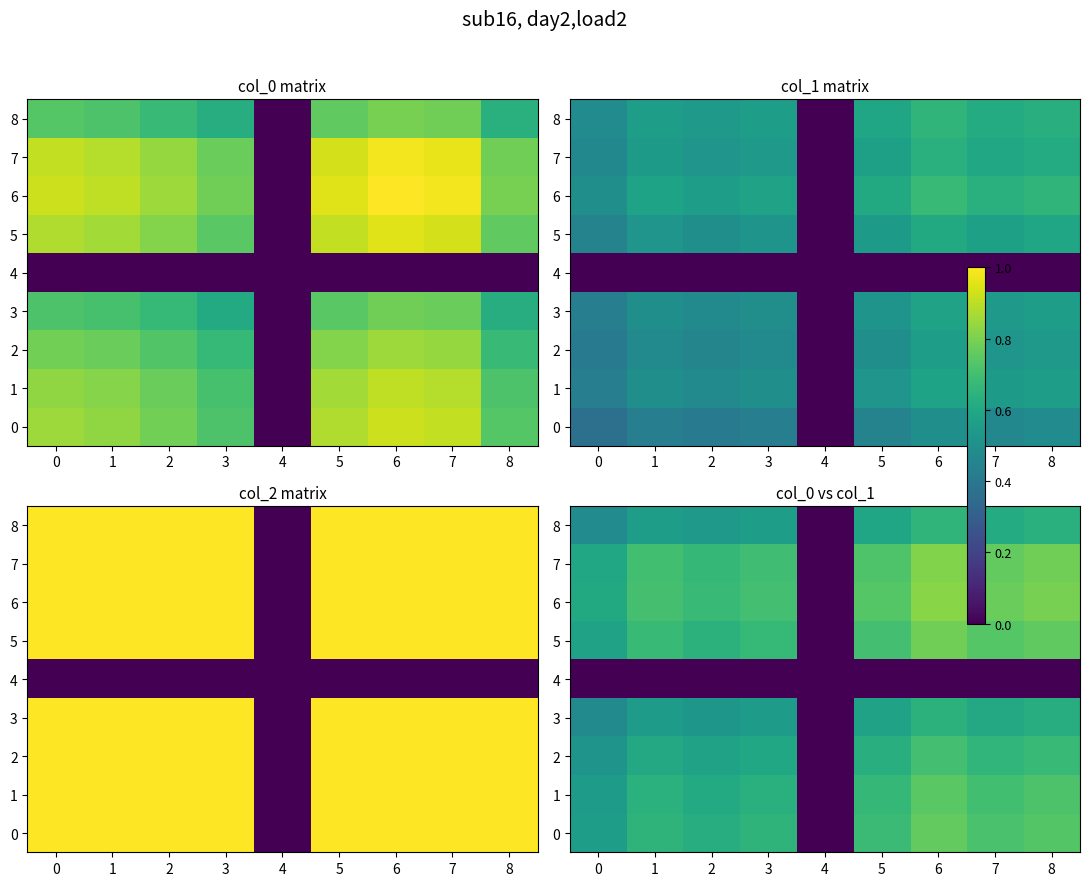

List the series in order of their peak value, lowest first.

4, 3, 8, 2, 1, 0, 5, 7, 6